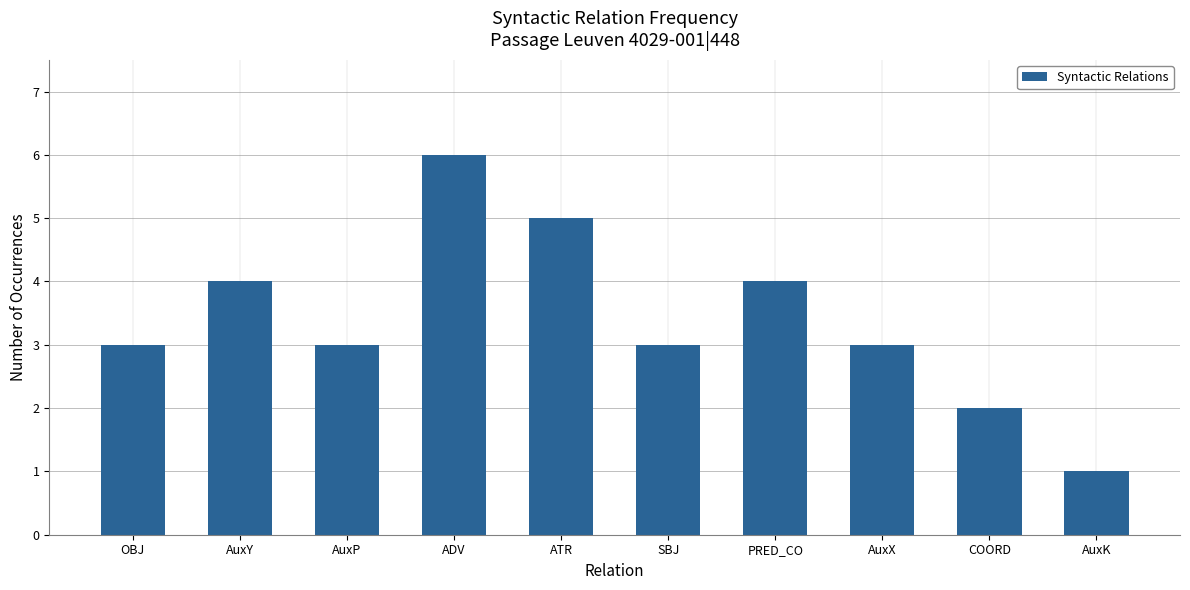

Between SBJ and ATR, which is larger?

ATR